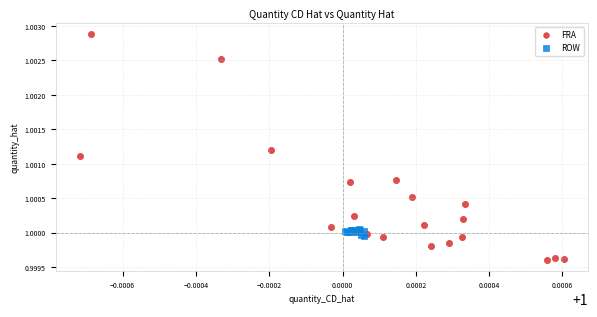

Which series has the widest spread of Y values?

FRA